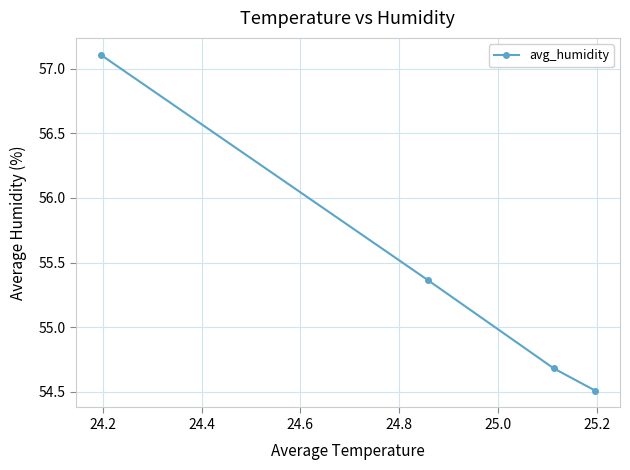

What is the value of the 1st point from the left?

57.1